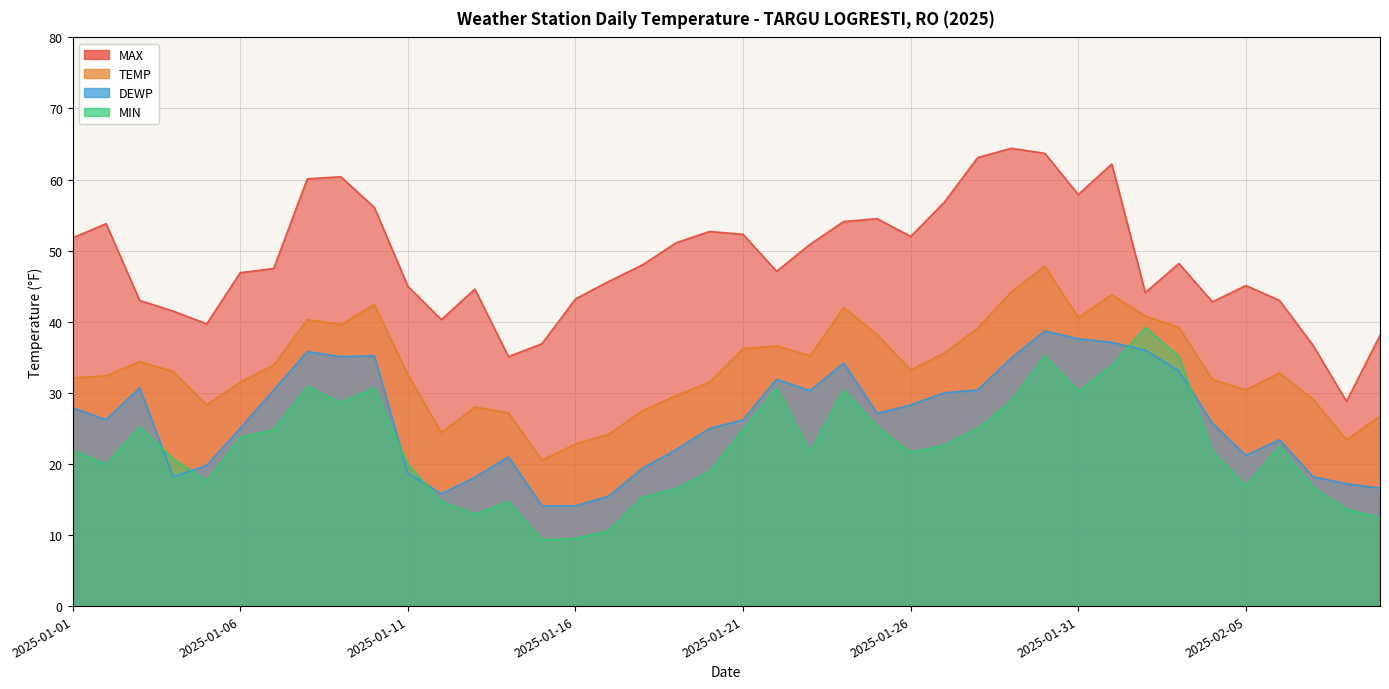

What is the difference between the maximum and second lowest values in the DEWP series?

24.6